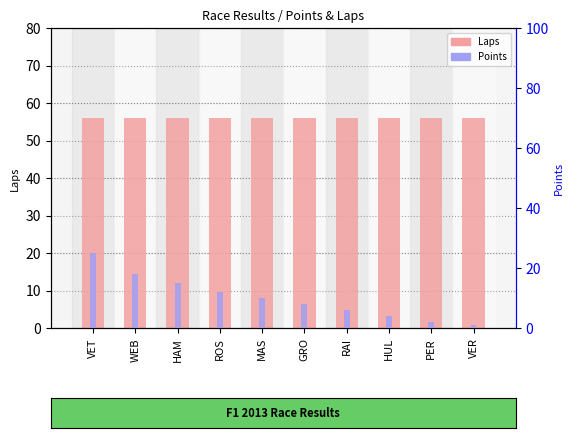

What is the average value of the Points series?

10